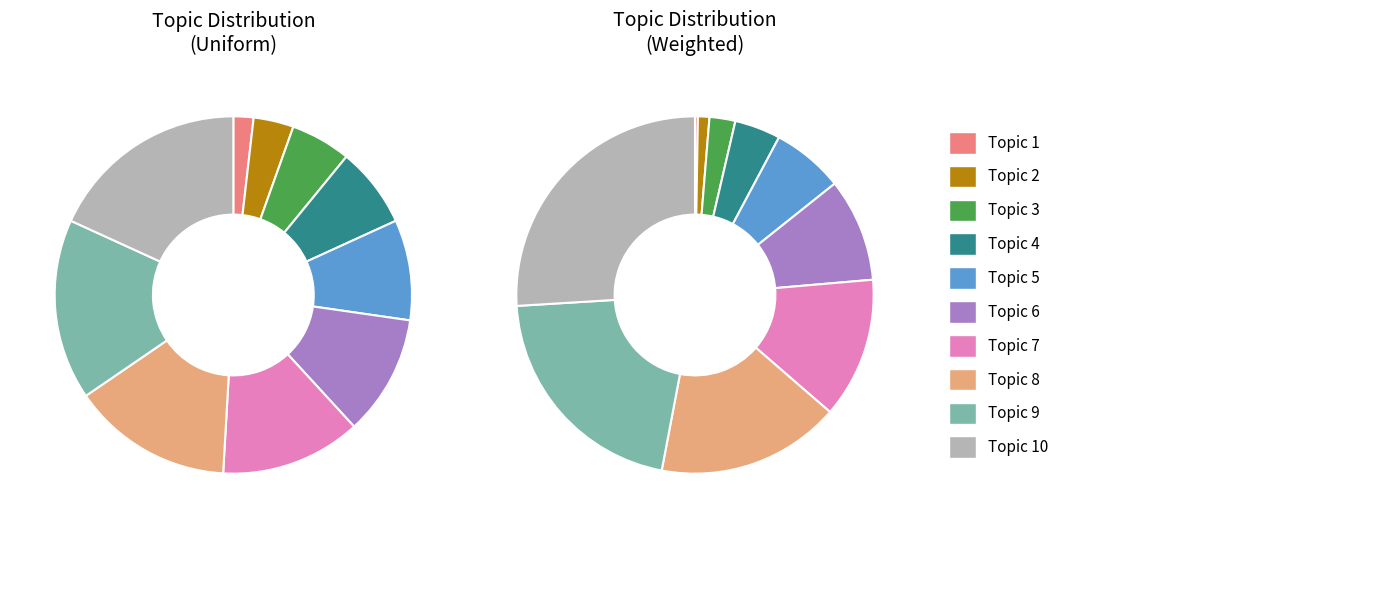

Which slice is the smallest?

Topic 1